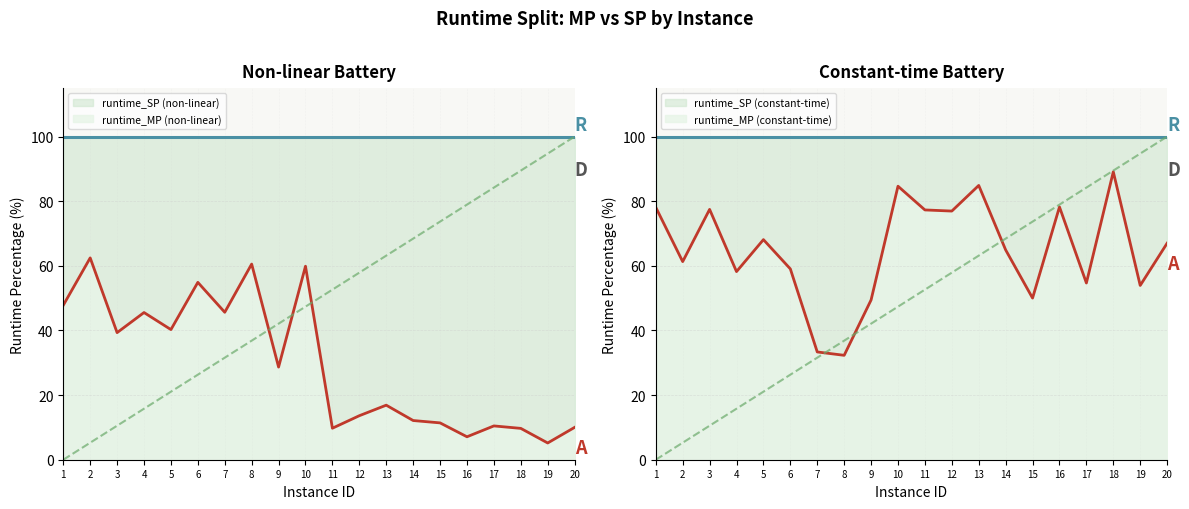

What is the sum of all values?

591.3